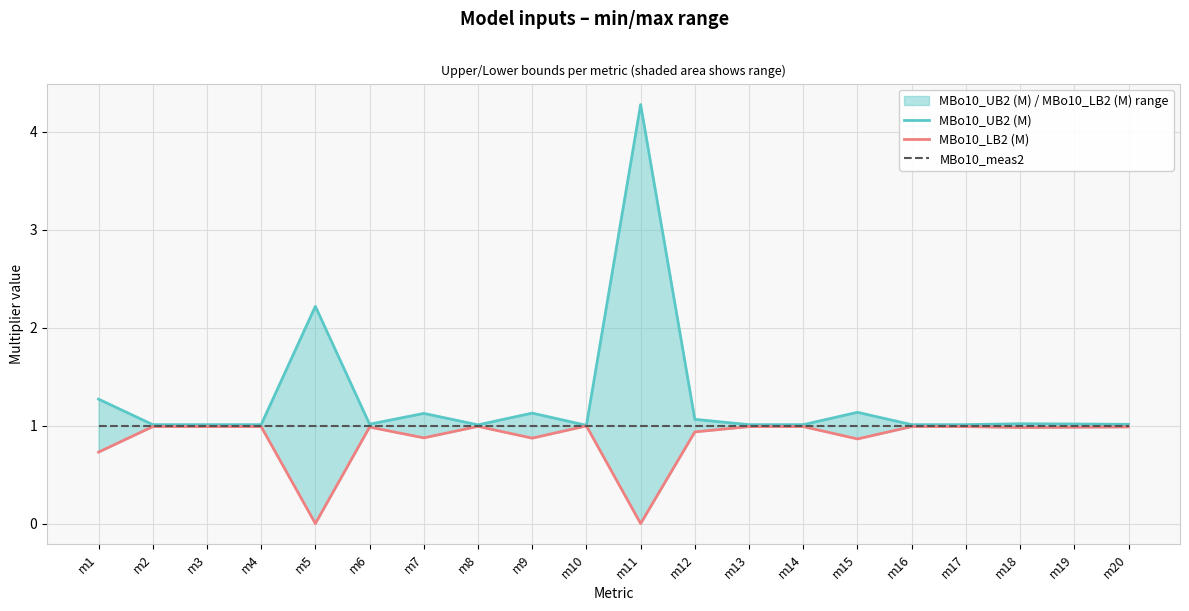

At which label does MBo10_LB2 (M) reach its minimum?

m5